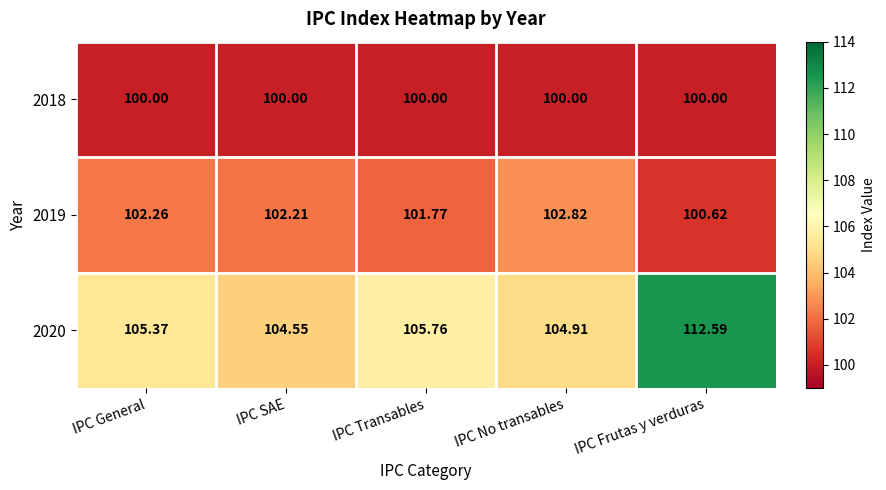

At which label does 2019 first exceed 102?

IPC General